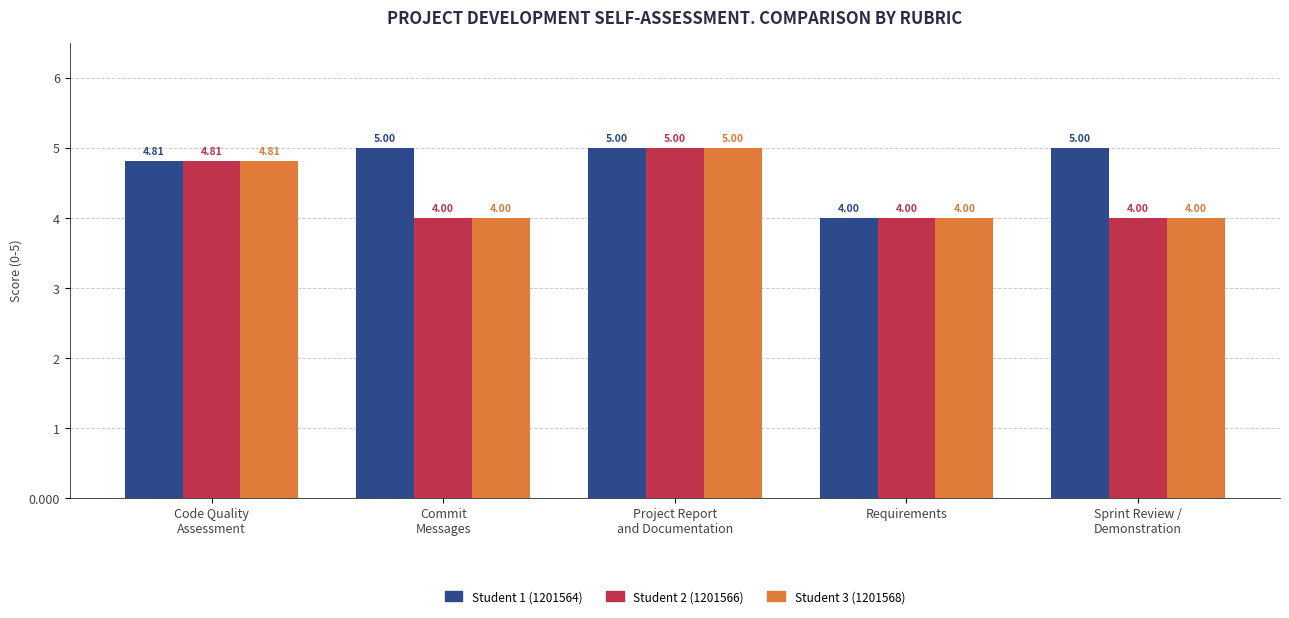

Reading left to right, list all the values displayed in this chart.

Student 1 (1201564): Code Quality
Assessment=4.8	Commit
Messages=5.0	Project Report
and Documentation=5.0	Requirements=4.0	Sprint Review /
Demonstration=5.0
Student 2 (1201566): Code Quality
Assessment=4.8	Commit
Messages=4.0	Project Report
and Documentation=5.0	Requirements=4.0	Sprint Review /
Demonstration=4.0
Student 3 (1201568): Code Quality
Assessment=4.8	Commit
Messages=4.0	Project Report
and Documentation=5.0	Requirements=4.0	Sprint Review /
Demonstration=4.0